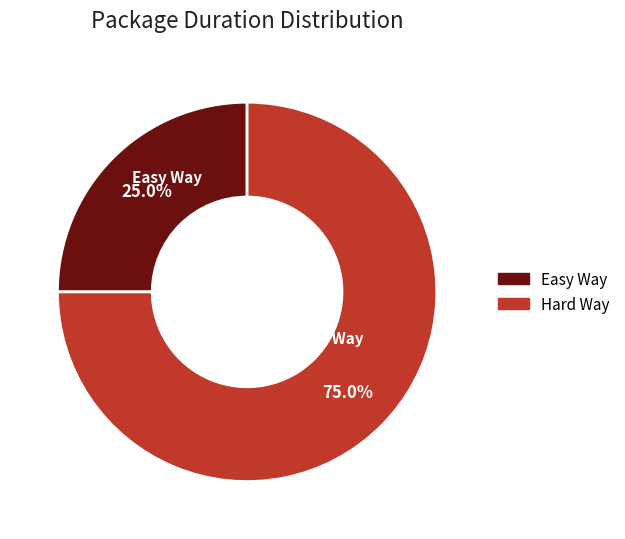

Count the number of slices in the pie.

2